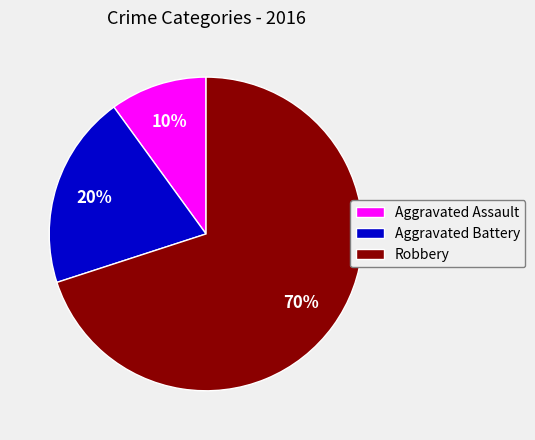

Which category has the smallest portion of the pie?

Aggravated Assault